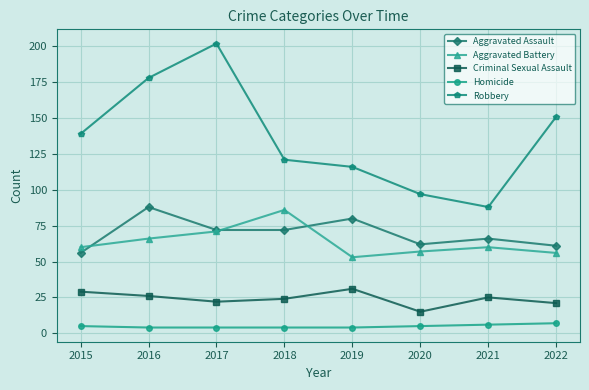

Reading left to right, extract all data points from this chart.

Aggravated Assault: 56	88	72	72	80	62	66	61
Aggravated Battery: 60	66	71	86	53	57	60	56
Criminal Sexual Assault: 29	26	22	24	31	15	25	21
Homicide: 5	4	4	4	4	5	6	7
Robbery: 139	178	202	121	116	97	88	151